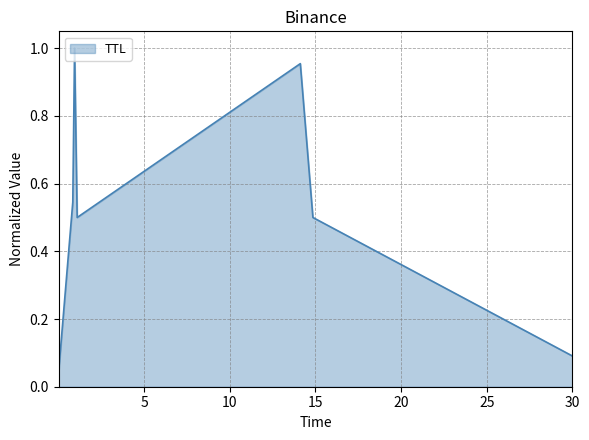

How many interior local peaks (higher than both neighbors) does the data have?

2